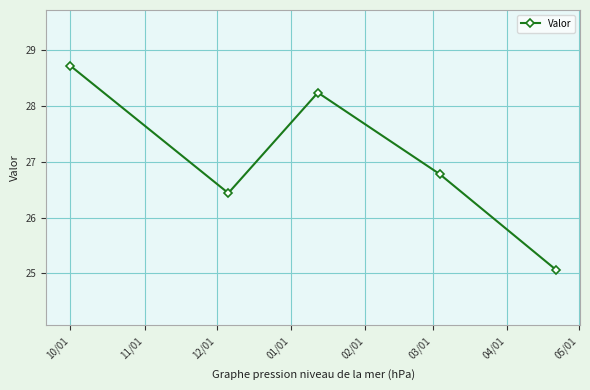

Count the number of values greater than 26.

4